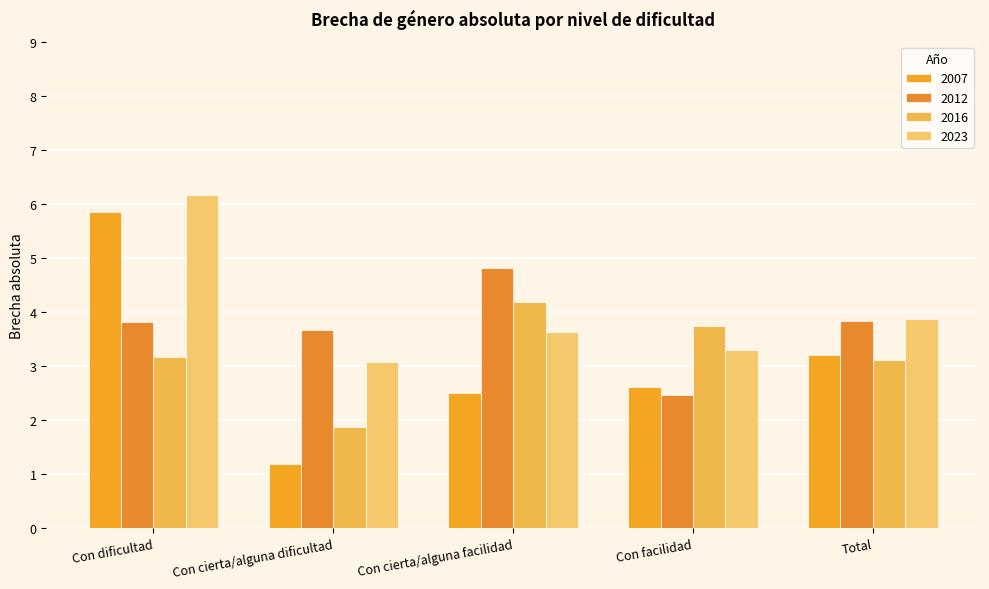

True or false: 2012 has a value of 1.1 at Total.

False